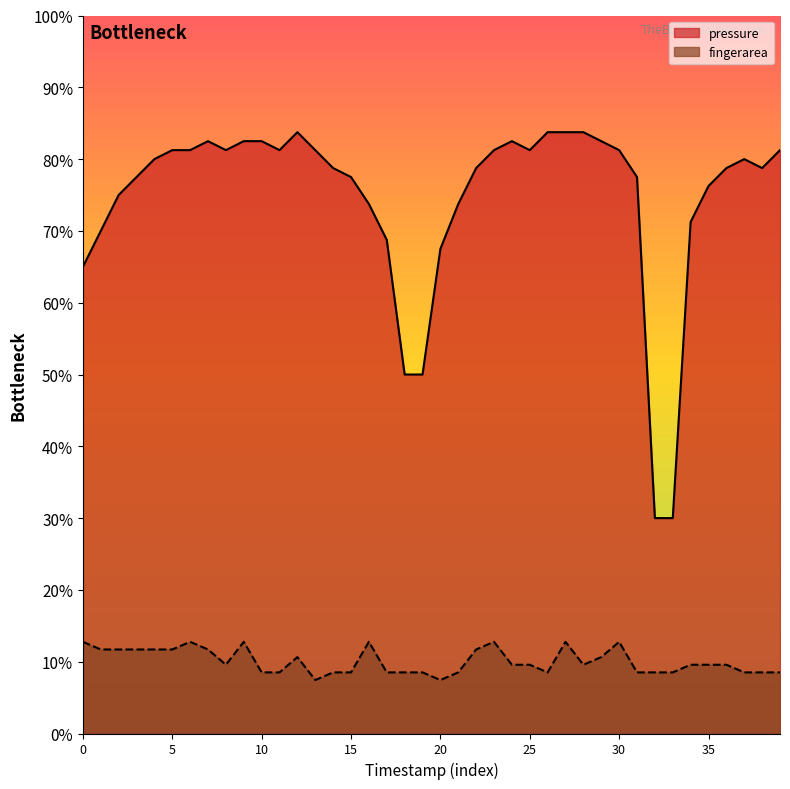

Read the fingerarea value at 5.

0.1